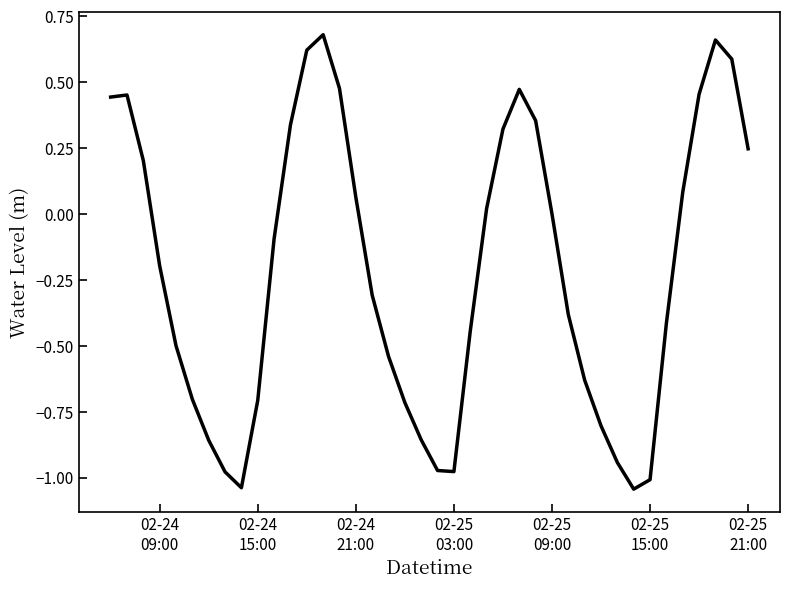

What is the difference between the maximum and minimum values?

1.7